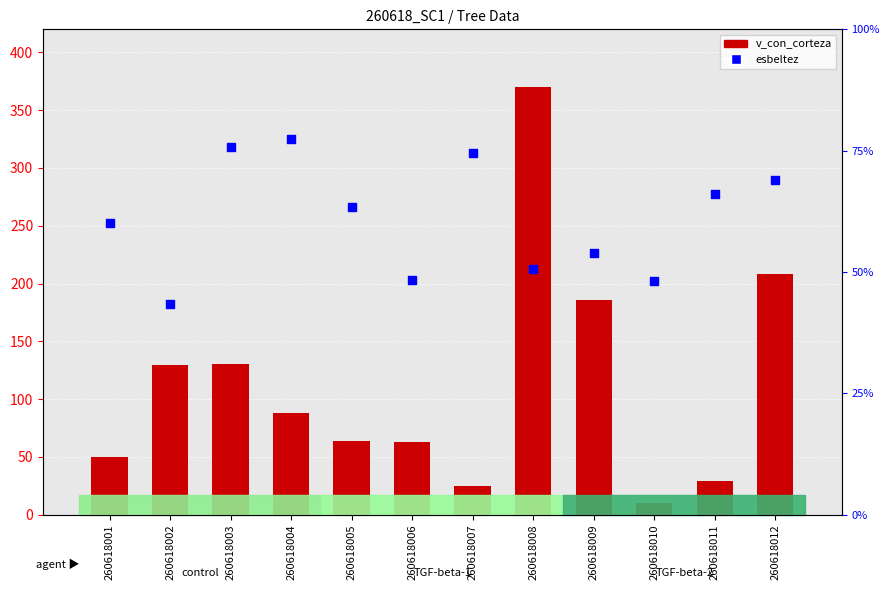

Which series has the widest spread of Y values?

v_con_corteza